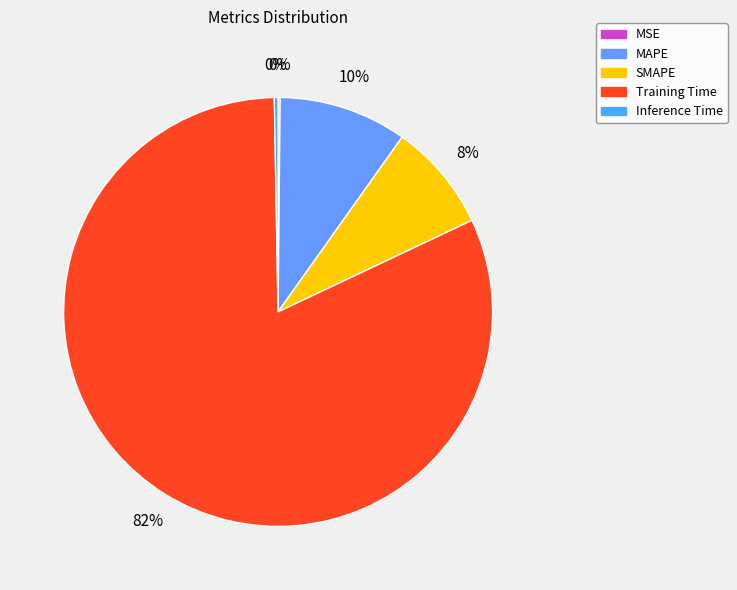

Does any single category account for the majority?

Yes